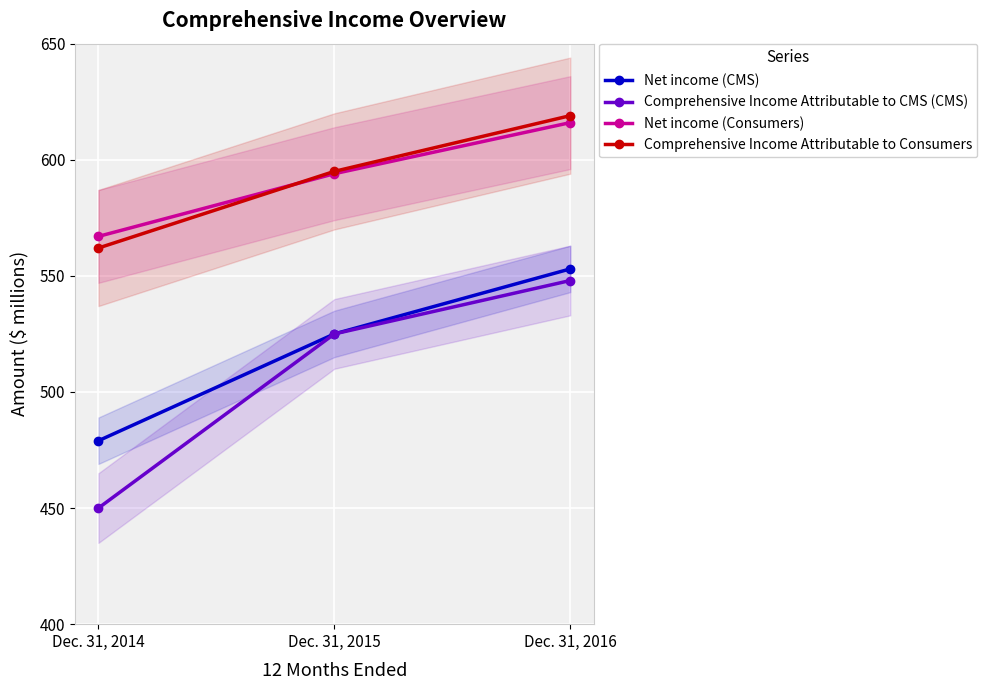

What is the difference between the Comprehensive Income Attributable to Consumers values at Dec. 31, 2016 and Dec. 31, 2014?

57